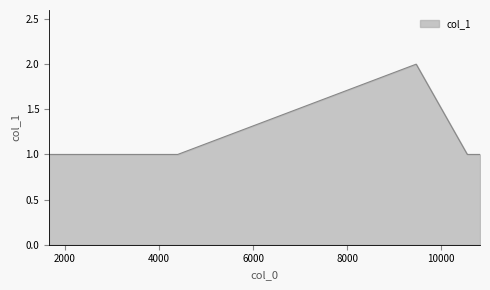

True or false: the data has more than 0 interior local peaks.

True